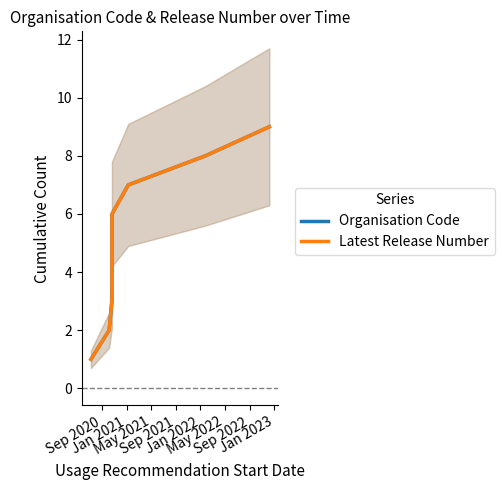

Between Sep 2021 and May 2022, which is larger?

May 2022